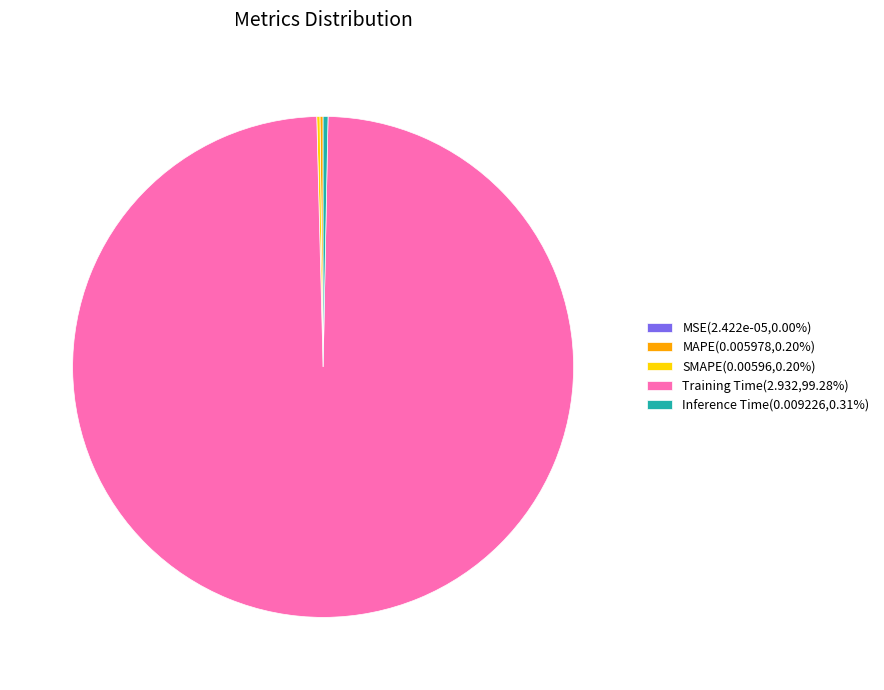

Does any single category account for the majority?

Yes